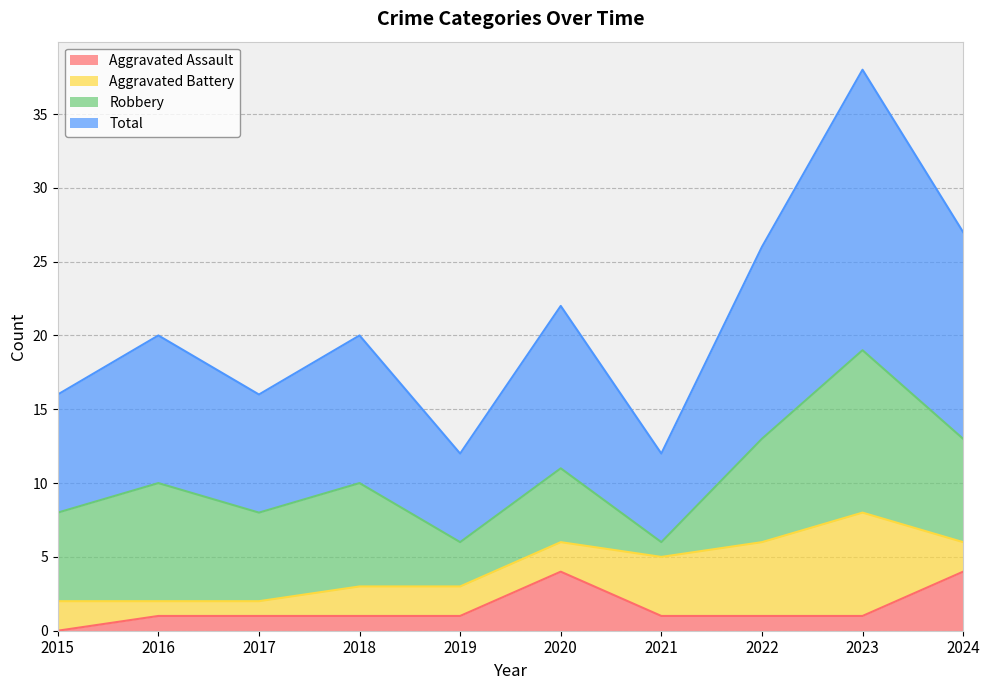

Which series changed the most between 2015 and 2023?

Total